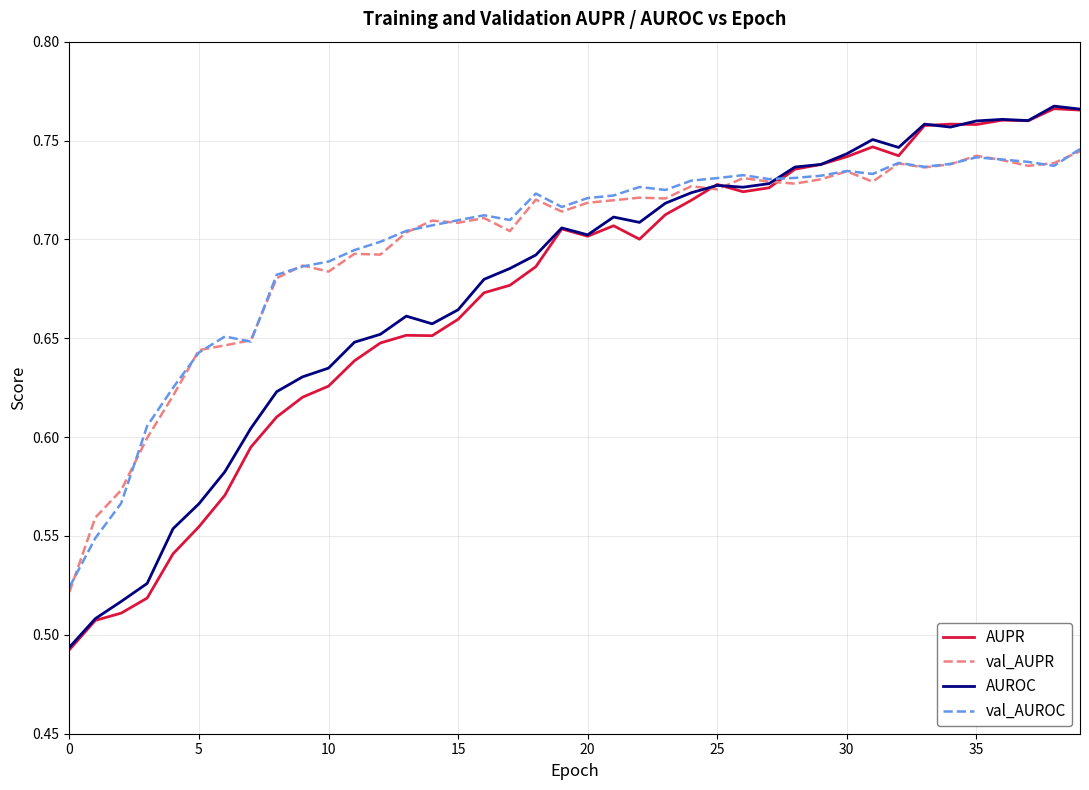

How many intersections are there between AUROC and val_AUROC?

1